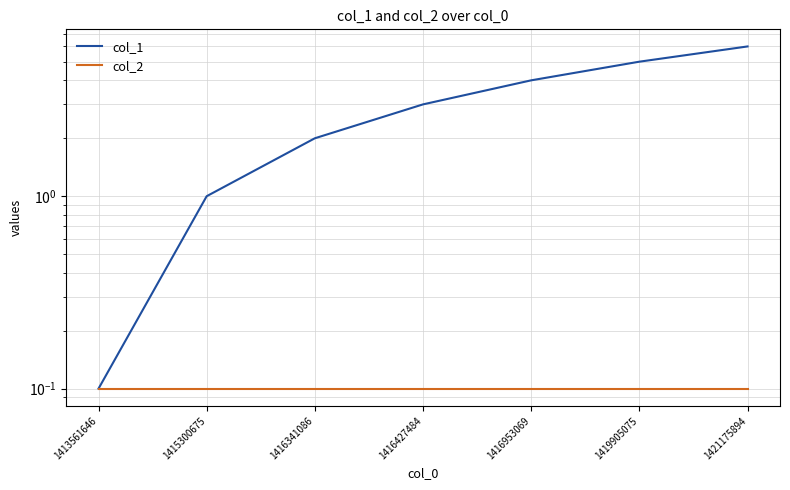

Rank the categories by col_1 value from highest to lowest.

1421175894, 1419905075, 1416953069, 1416427484, 1416341086, 1415300675, 1413561646